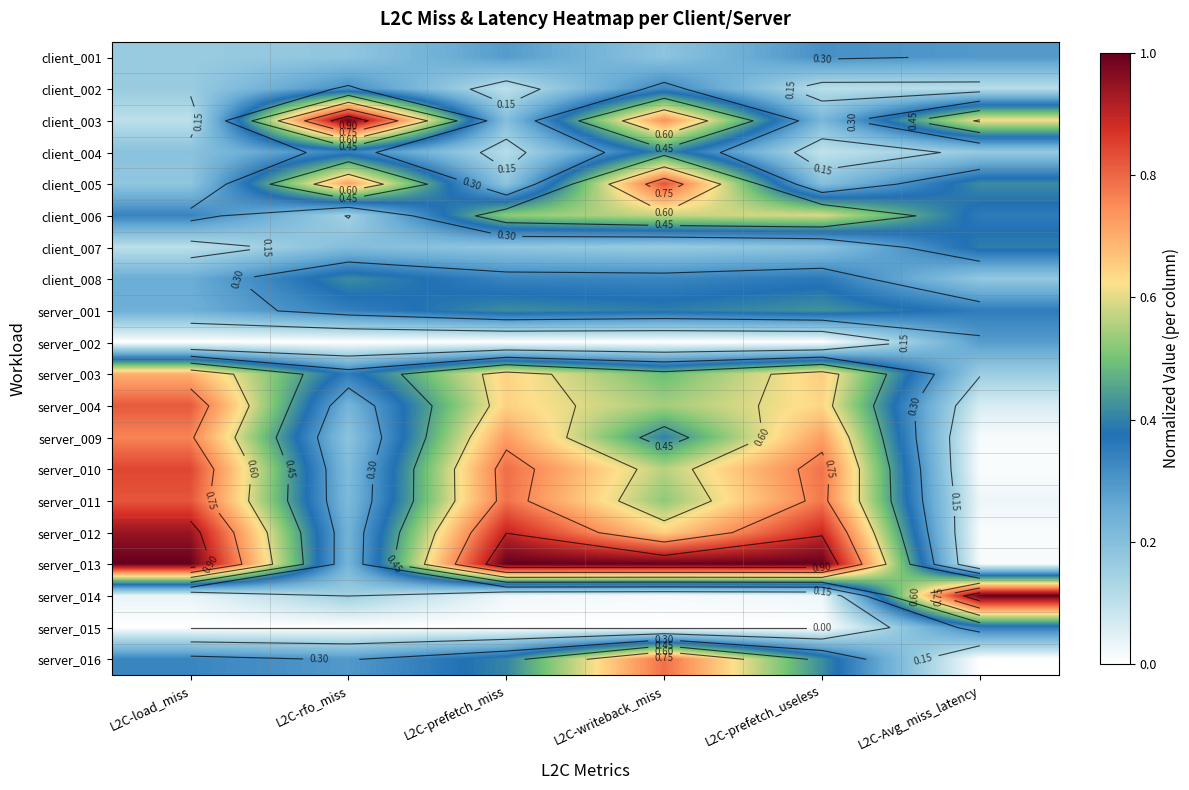

Which label corresponds to the smallest value in the chart?

L2C-rfo_miss